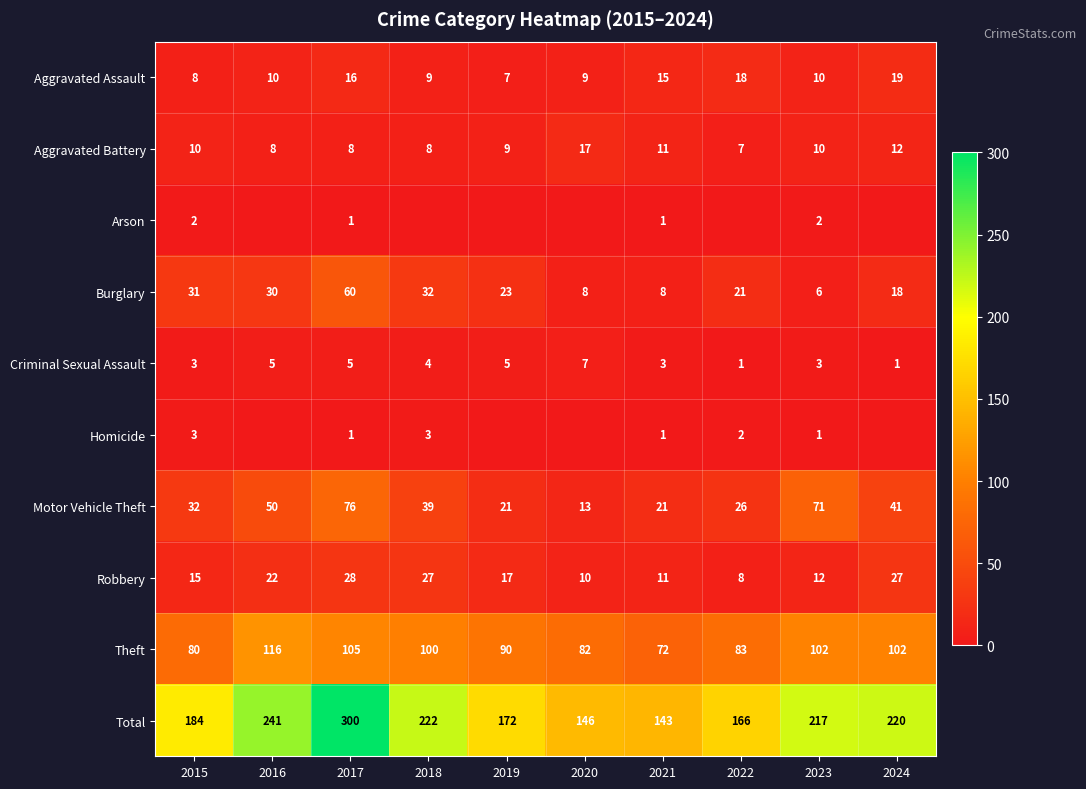

What is the difference between the second highest and second lowest values in the Criminal Sexual Assault series?

4